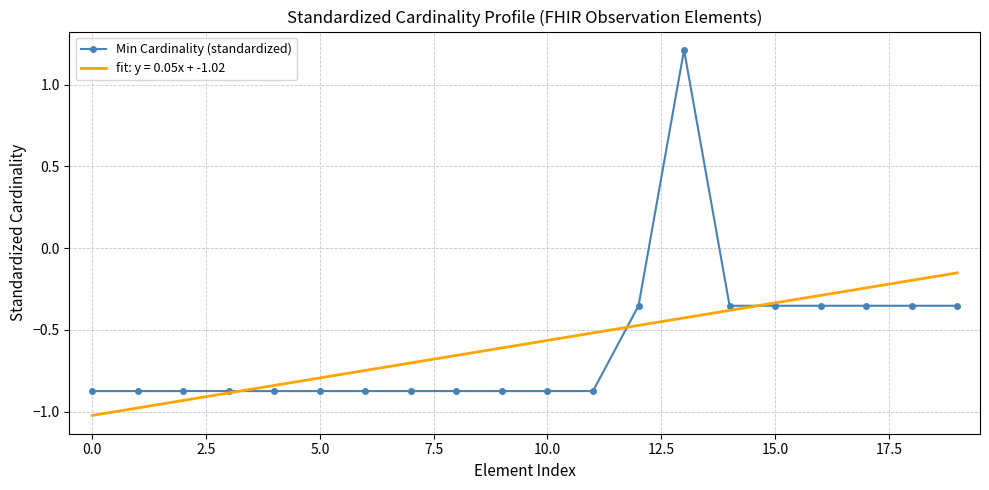

True or false: Min Cardinality (standardized) has more than 0 interior local peaks.

True